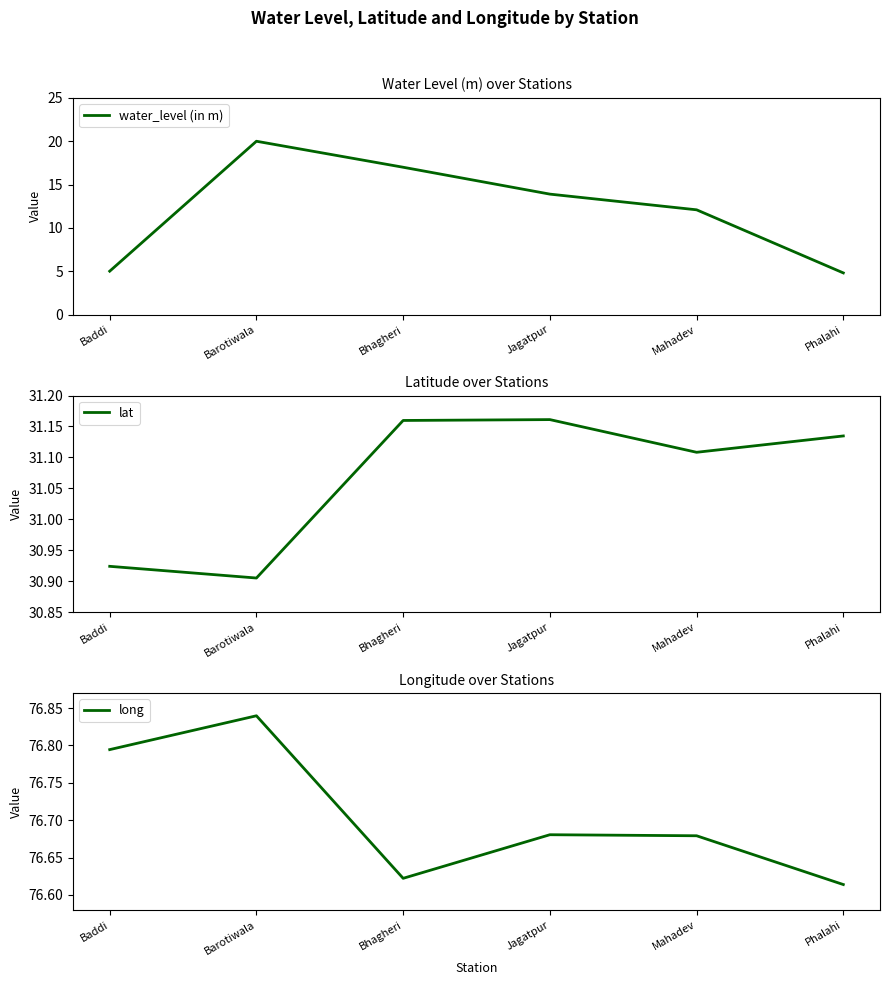

What is the label of the 2nd point from the right?

Mahadev